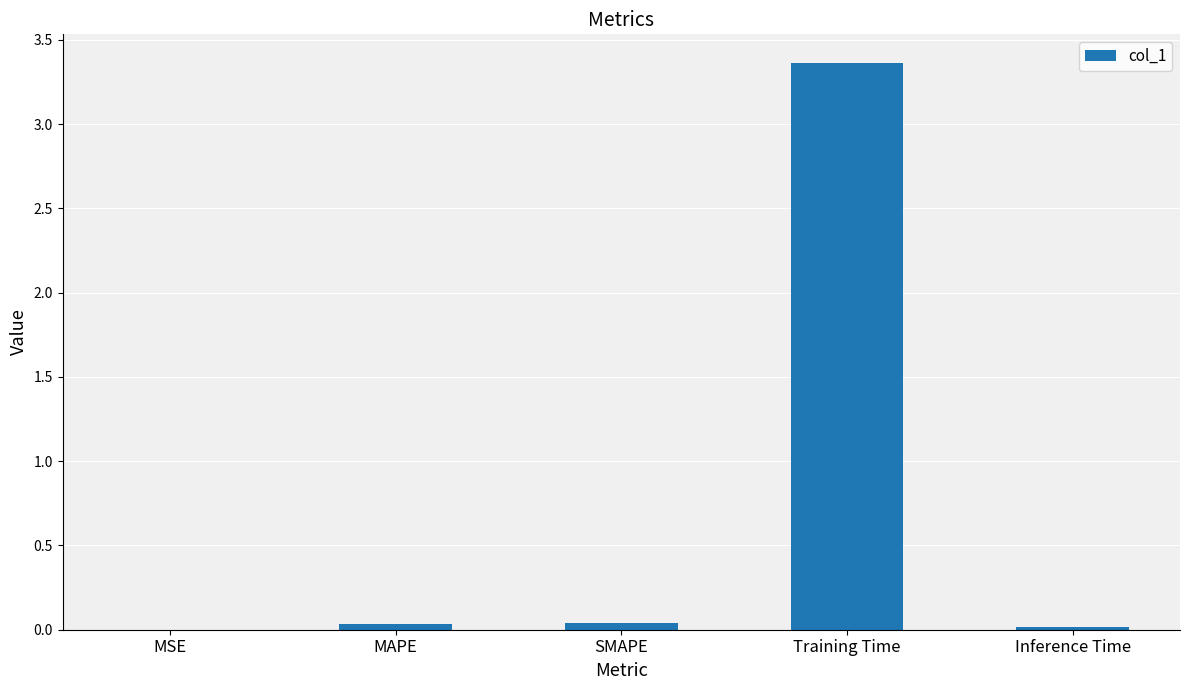

Are the bars horizontal?

No